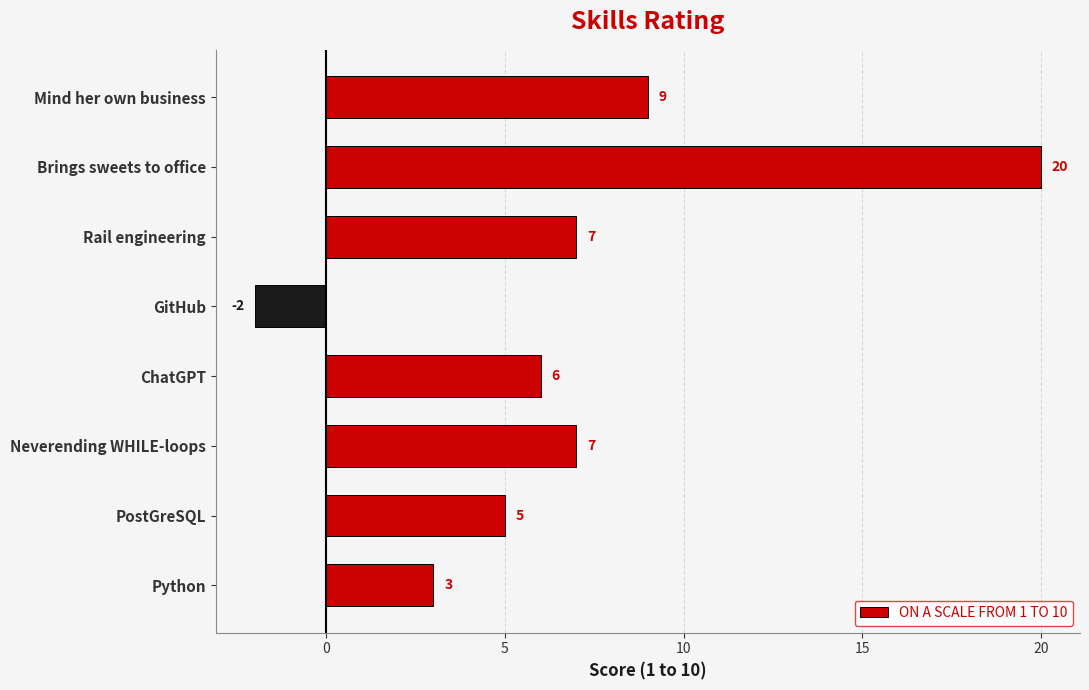

Reading top to bottom, list all the values displayed in this chart.

Mind her own business=9	Brings sweets to office=20	Rail engineering=7	GitHub=-2	ChatGPT=6	Neverending WHILE-loops=7	PostGreSQL=5	Python=3